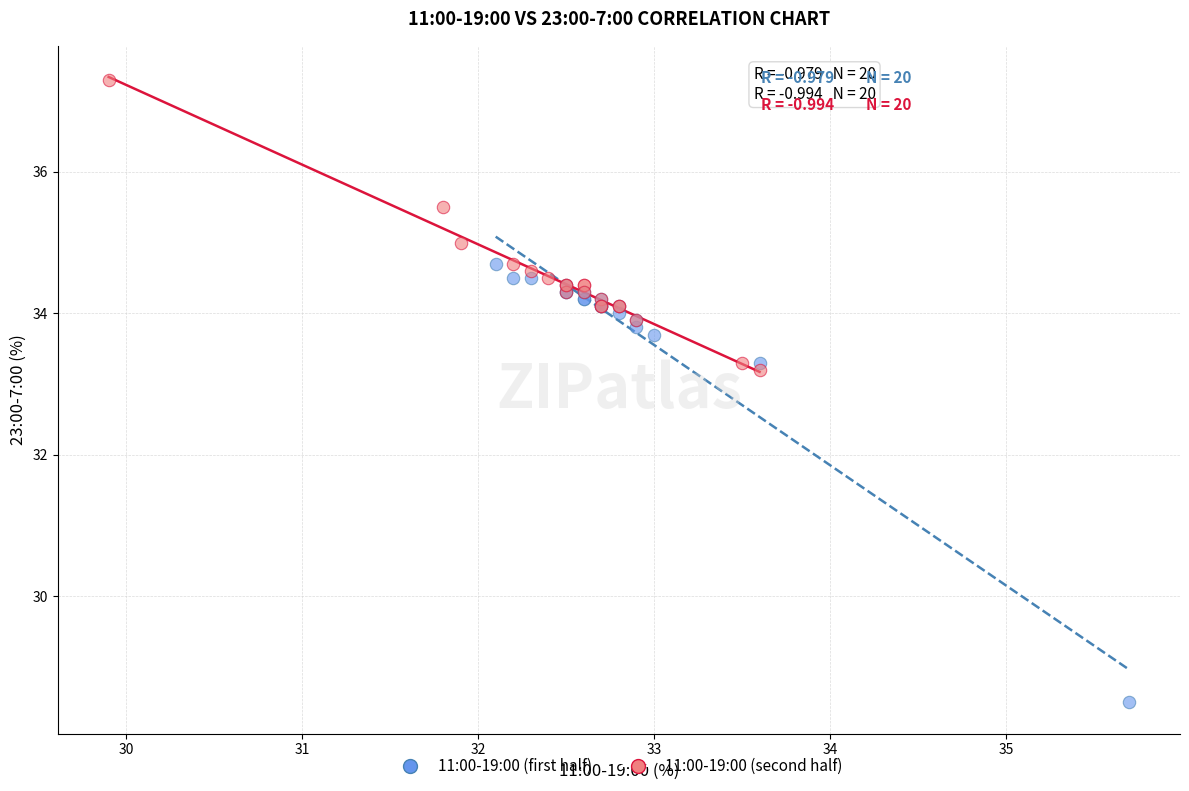

Which series contains the lowest Y value?

11:00-19:00 (first half)